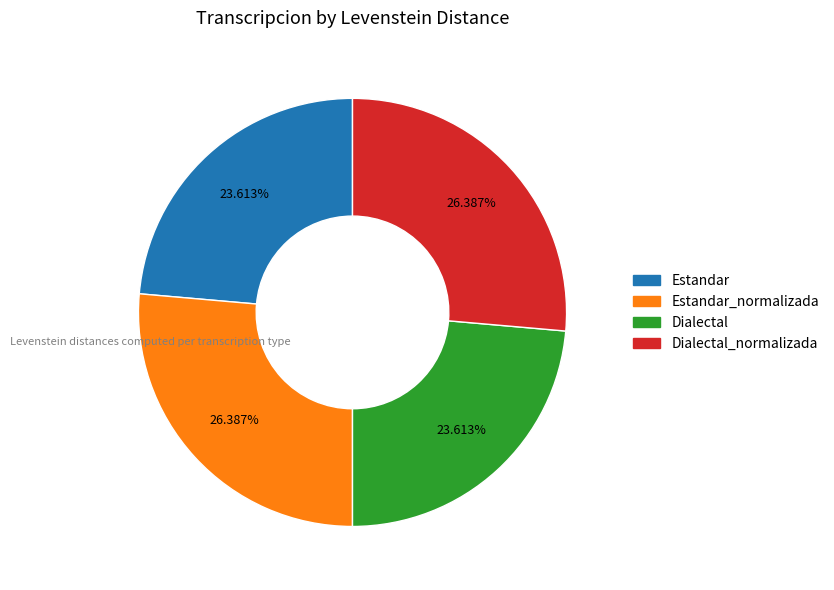

Is there any slice that represents more than half of the pie?

No